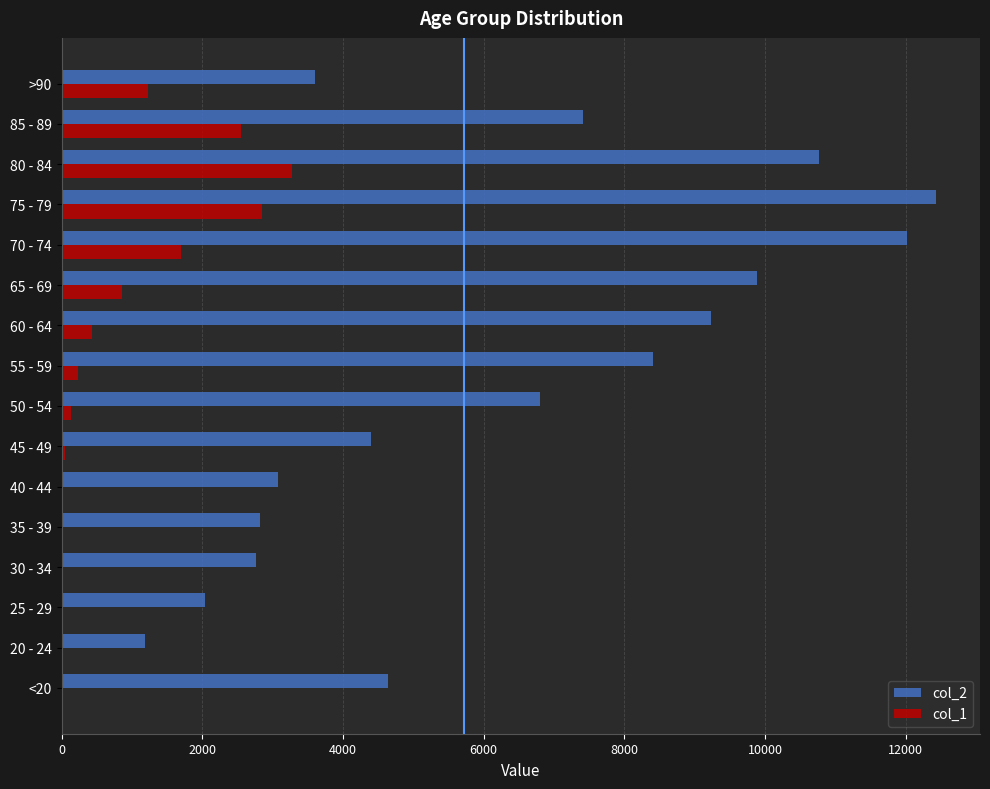

The value of col_2 at 75 - 79 is 12434. True or false?

True